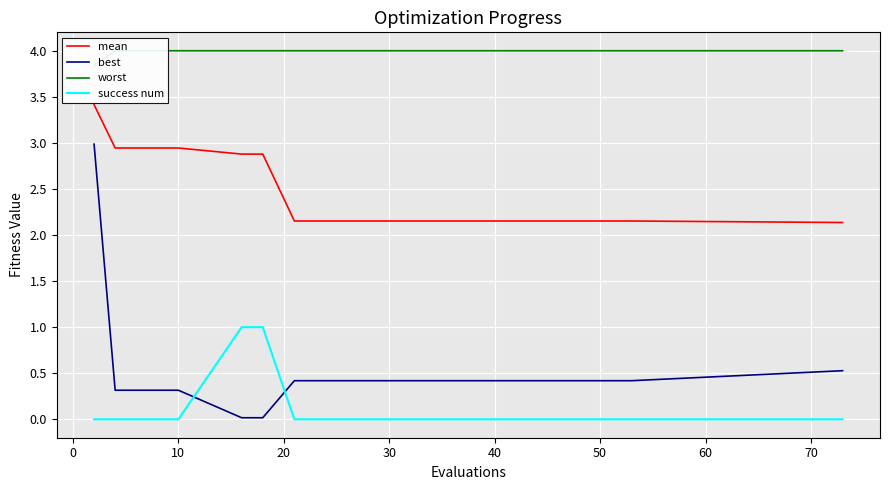

What is the average value of the mean series?

2.5